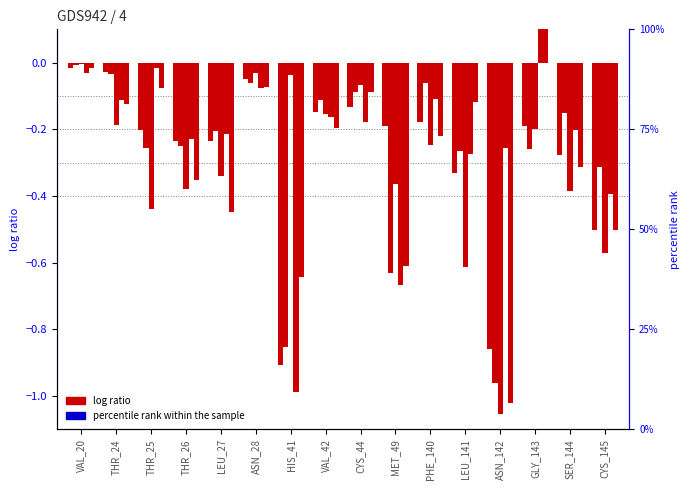

Reading left to right, transcribe all the data shown in this chart.

Conf 3: VAL_20=-0.0	THR_24=-0.0	THR_25=-0.2	THR_26=-0.2	LEU_27=-0.2	ASN_28=-0.0	HIS_41=-0.9	VAL_42=-0.1	CYS_44=-0.1	MET_49=-0.2	PHE_140=-0.2	LEU_141=-0.3	ASN_142=-0.9	GLY_143=-0.2	SER_144=-0.3	CYS_145=-0.5
Conf 6: VAL_20=-0.0	THR_24=-0.0	THR_25=-0.3	THR_26=-0.2	LEU_27=-0.2	ASN_28=-0.1	HIS_41=-0.9	VAL_42=-0.1	CYS_44=-0.1	MET_49=-0.6	PHE_140=-0.1	LEU_141=-0.3	ASN_142=-1.0	GLY_143=-0.3	SER_144=-0.2	CYS_145=-0.3
Conf 17: VAL_20=-0.0	THR_24=-0.2	THR_25=-0.4	THR_26=-0.4	LEU_27=-0.3	ASN_28=-0.0	HIS_41=-0.0	VAL_42=-0.2	CYS_44=-0.1	MET_49=-0.4	PHE_140=-0.2	LEU_141=-0.6	ASN_142=-1.1	GLY_143=-0.2	SER_144=-0.4	CYS_145=-0.6
Conf 40: VAL_20=-0.0	THR_24=-0.1	THR_25=-0.0	THR_26=-0.2	LEU_27=-0.2	ASN_28=-0.1	HIS_41=-1.0	VAL_42=-0.2	CYS_44=-0.2	MET_49=-0.7	PHE_140=-0.1	LEU_141=-0.3	ASN_142=-0.3	GLY_143=0.2	SER_144=-0.2	CYS_145=-0.4
Conf 5: VAL_20=-0.0	THR_24=-0.1	THR_25=-0.1	THR_26=-0.4	LEU_27=-0.4	ASN_28=-0.1	HIS_41=-0.6	VAL_42=-0.2	CYS_44=-0.1	MET_49=-0.6	PHE_140=-0.2	LEU_141=-0.1	ASN_142=-1.0	GLY_143=0.4	SER_144=-0.3	CYS_145=-0.5